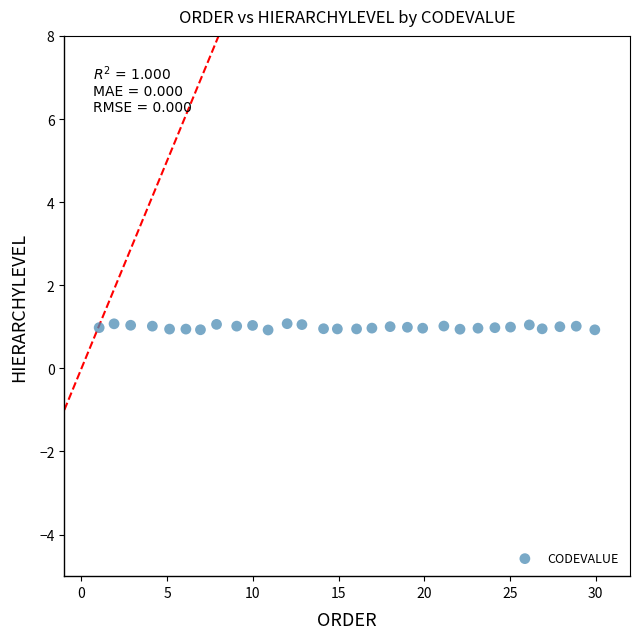

What is the range of X values (max minus min)?

28.9